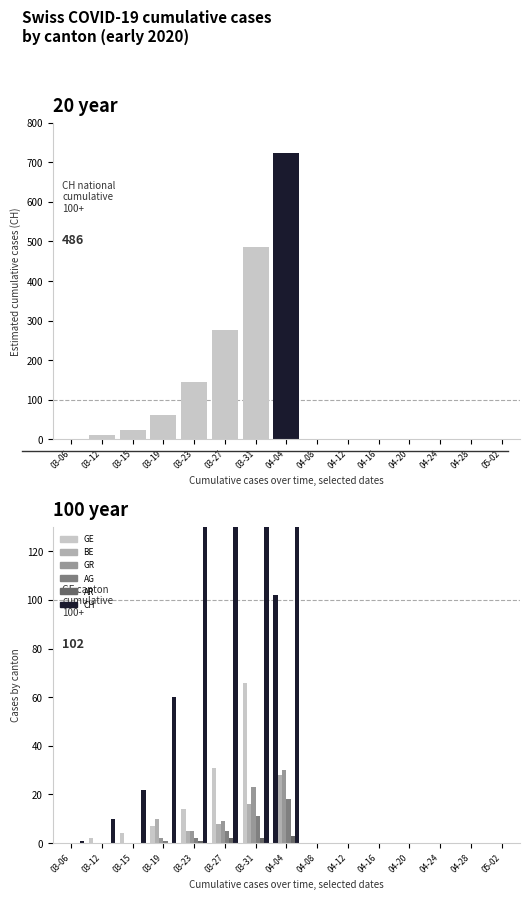

Which category has the lowest value in the AG series?

03-06